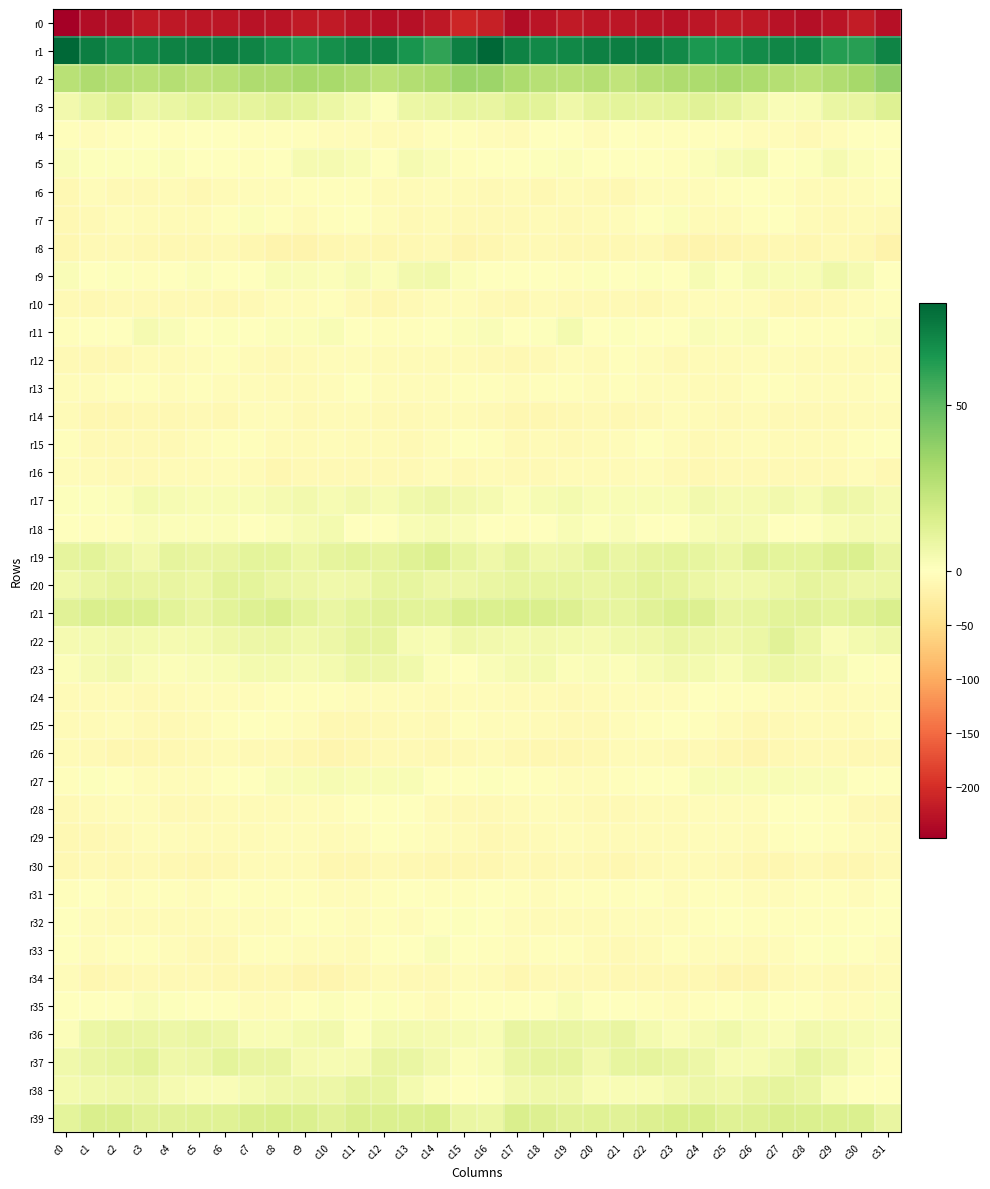

Which series has the largest total across all categories?

r1